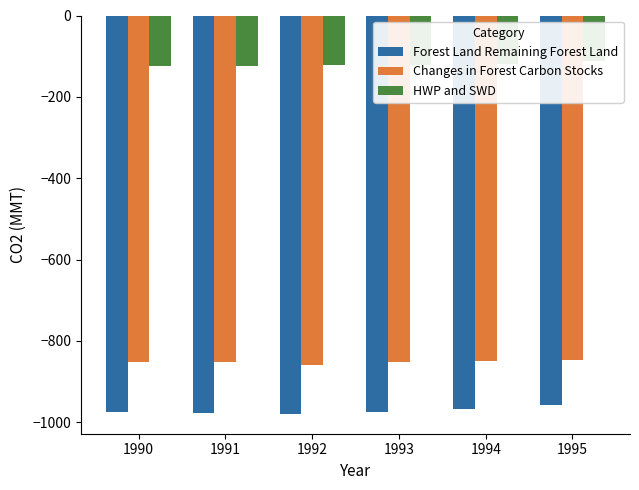

Which has a higher value, 1993 or 1991?

1993